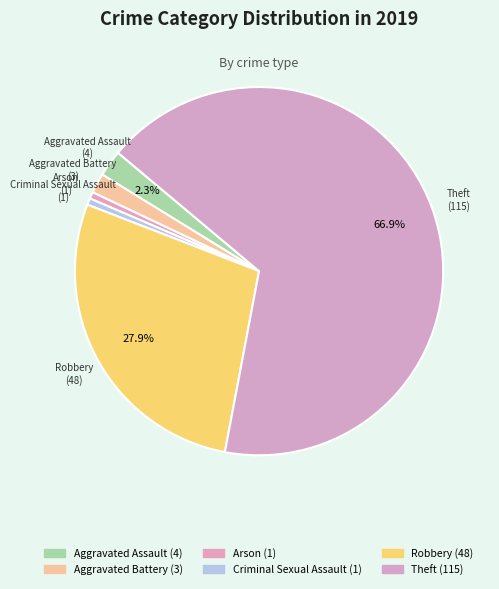

Count the number of slices in the pie.

6